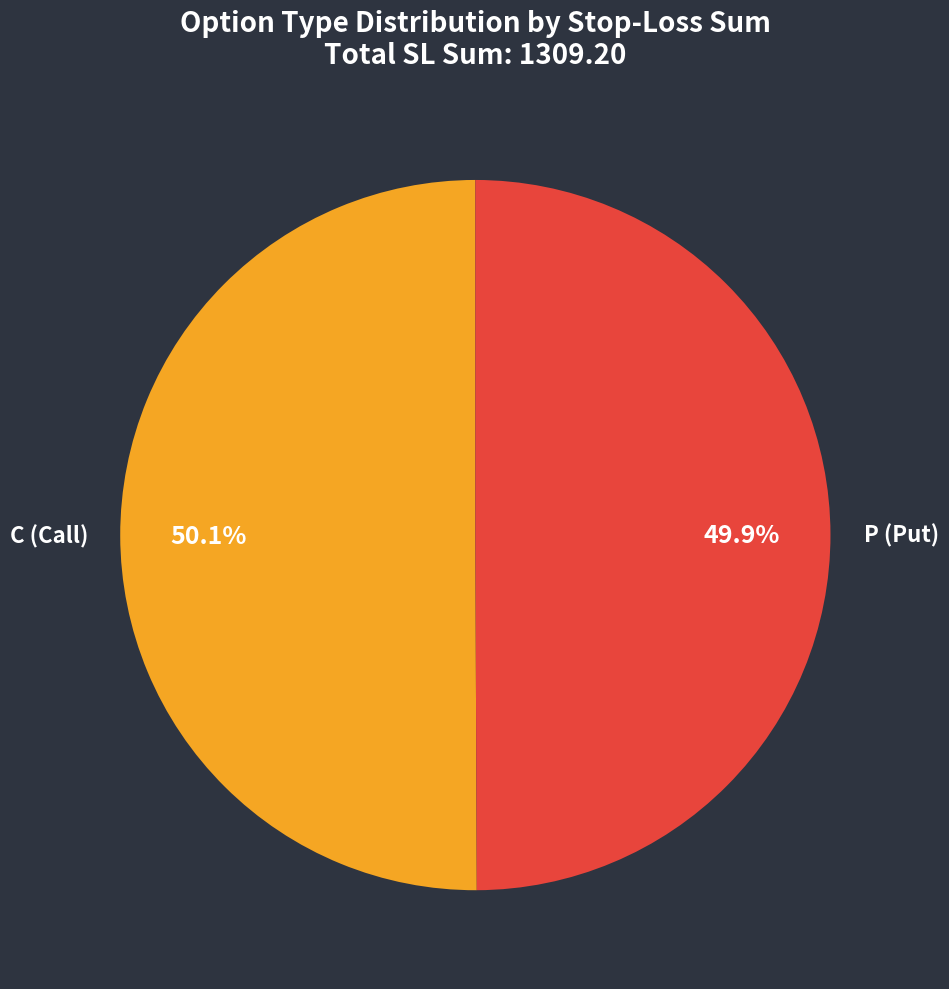

To the nearest percent, what is the difference between the P and C slice percentages?

0%